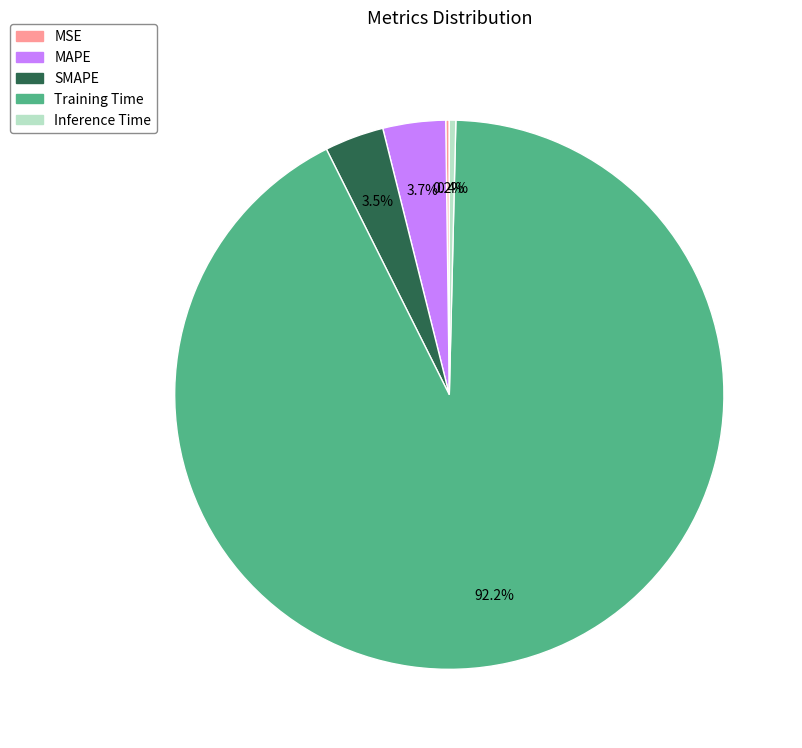

How much of the chart is everything except MAPE?

96.3%